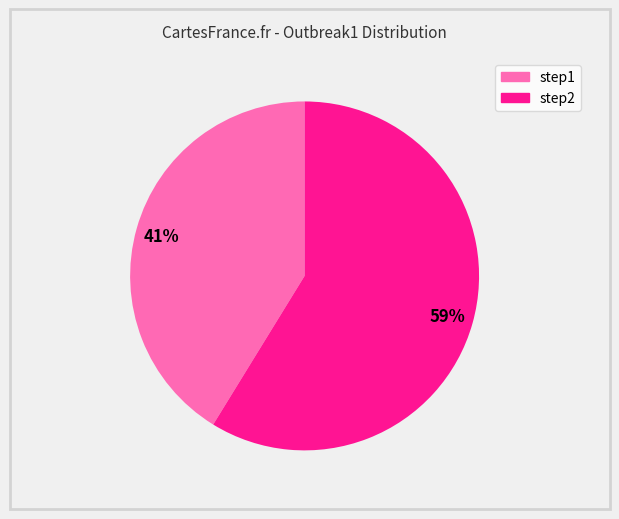

Is it true that step1 is 51% of the pie?

False